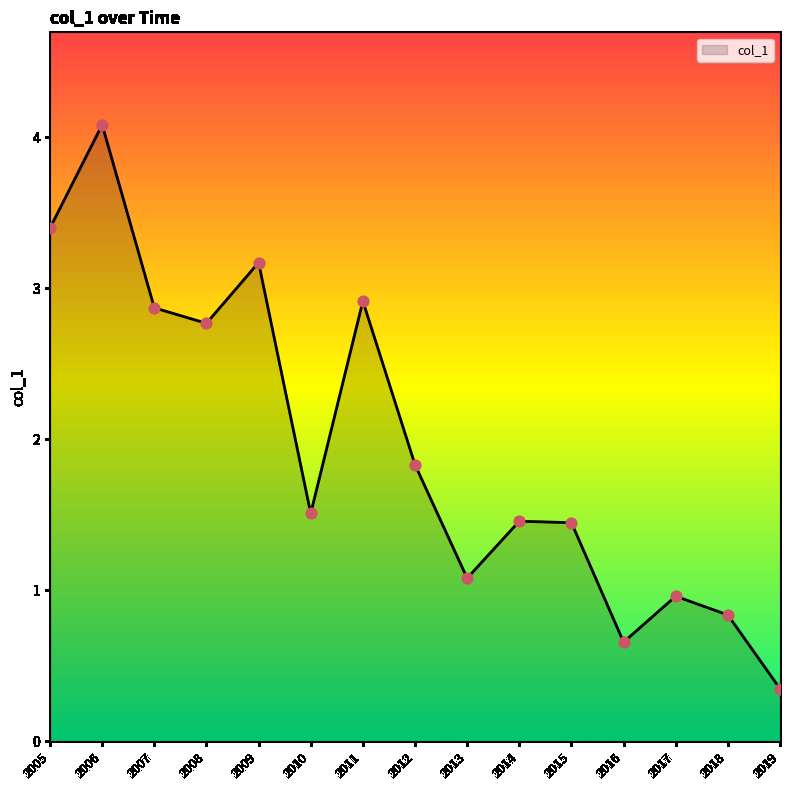

What is the change in value from 2011 to 2015?

-1.5